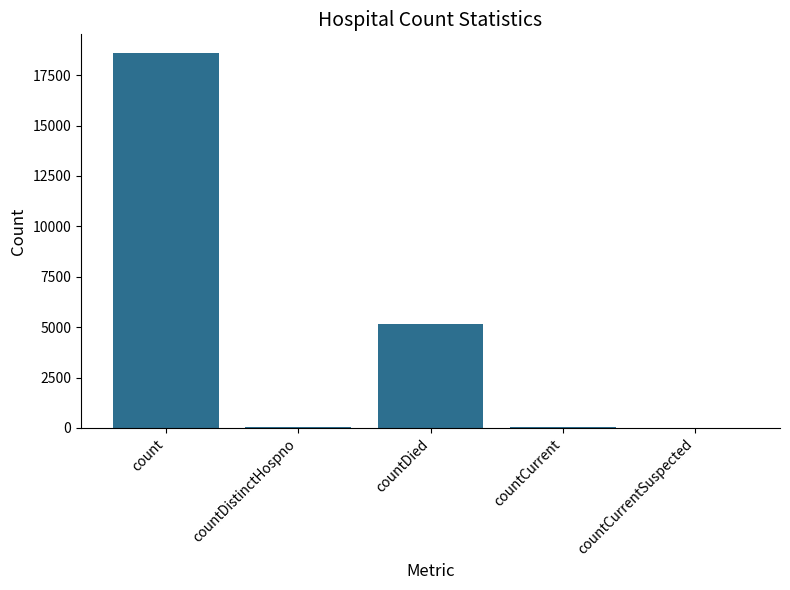

What is the maximum value shown in the chart?

18594